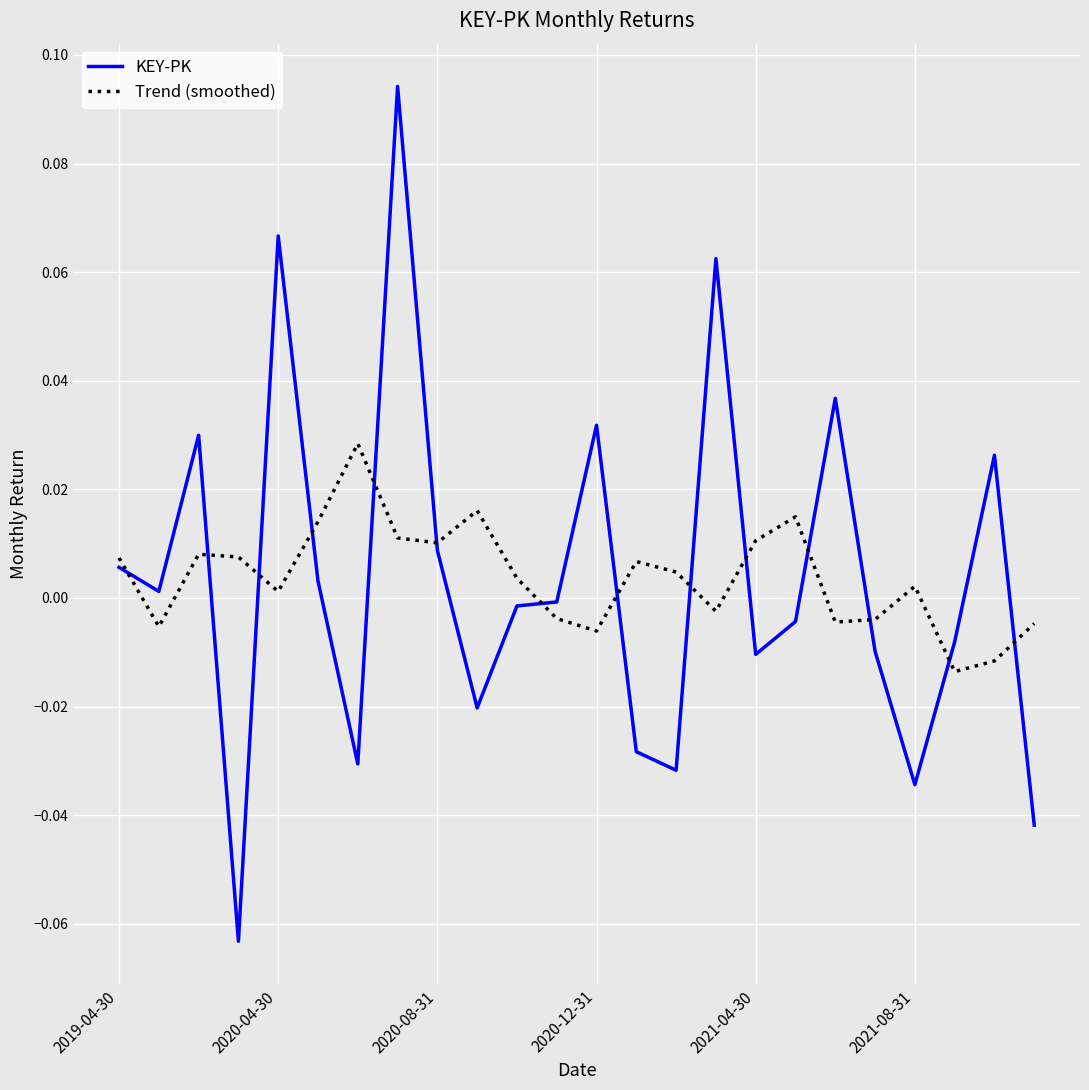

List the series in order of their peak value, highest first.

KEY-PK, Trend (smoothed)